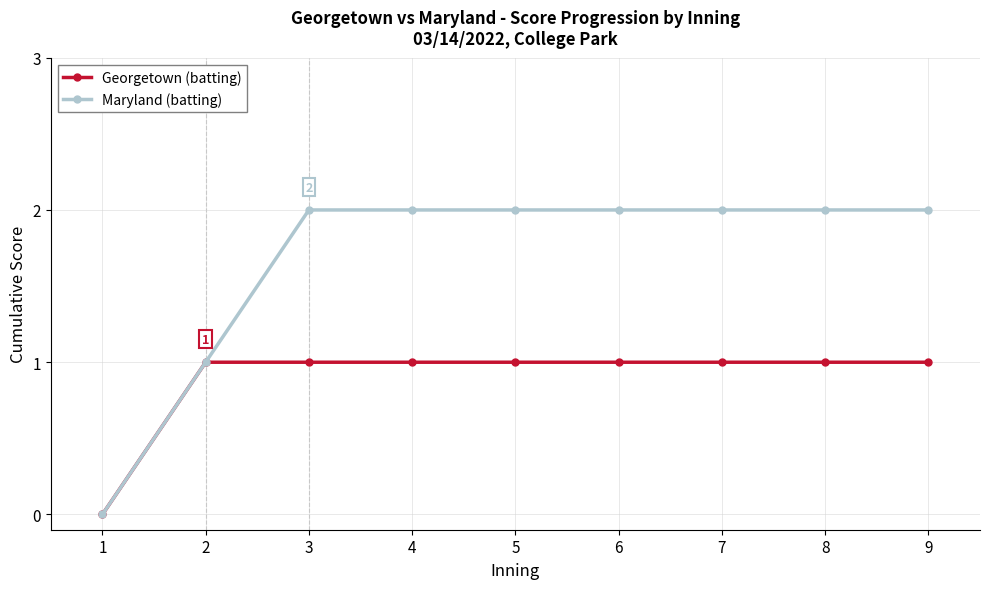

What is the greatest value displayed?

2